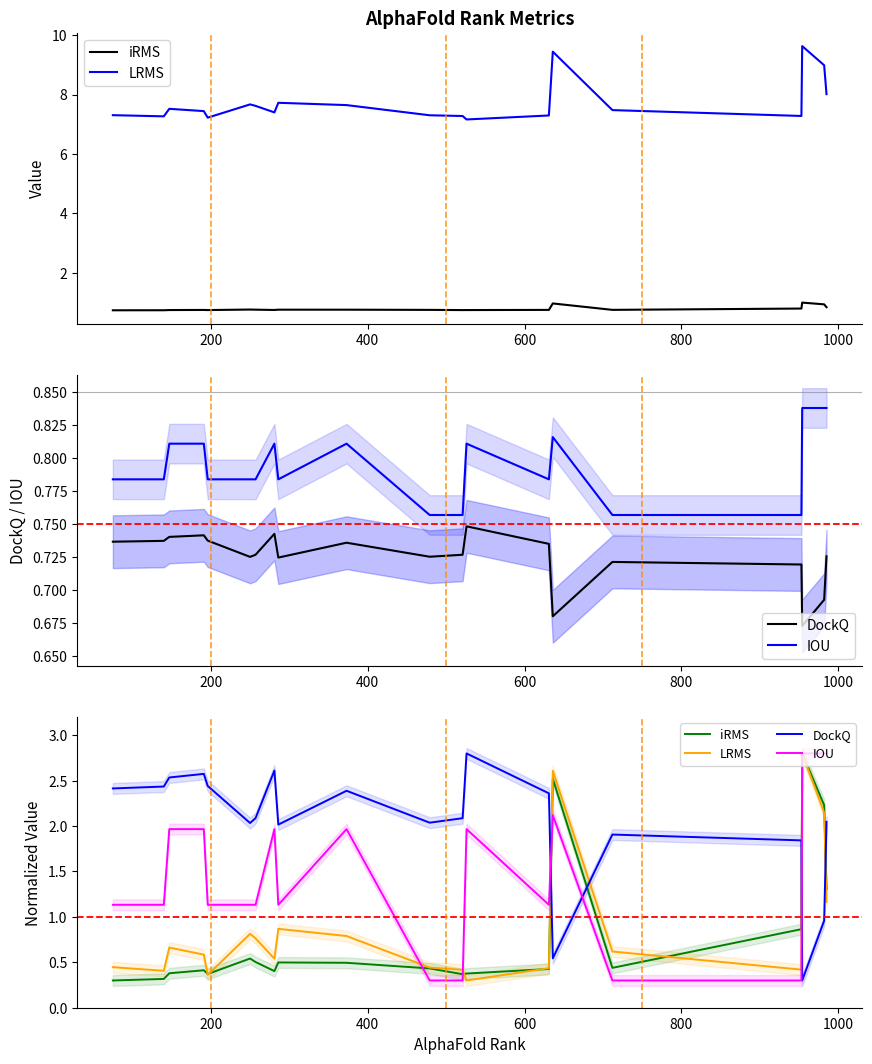

Which series ends up on top after the final intersection of IOU and LRMS?

LRMS